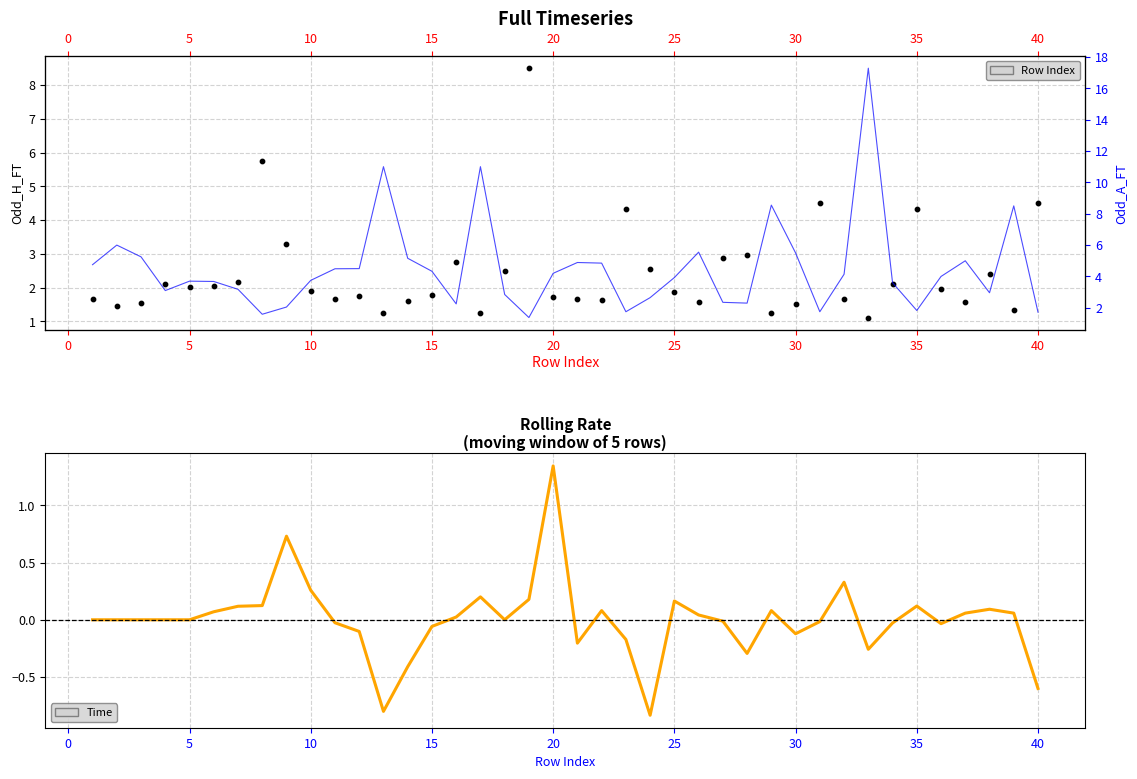

Which series has the largest Y range (max minus min)?

Odd_A_FT